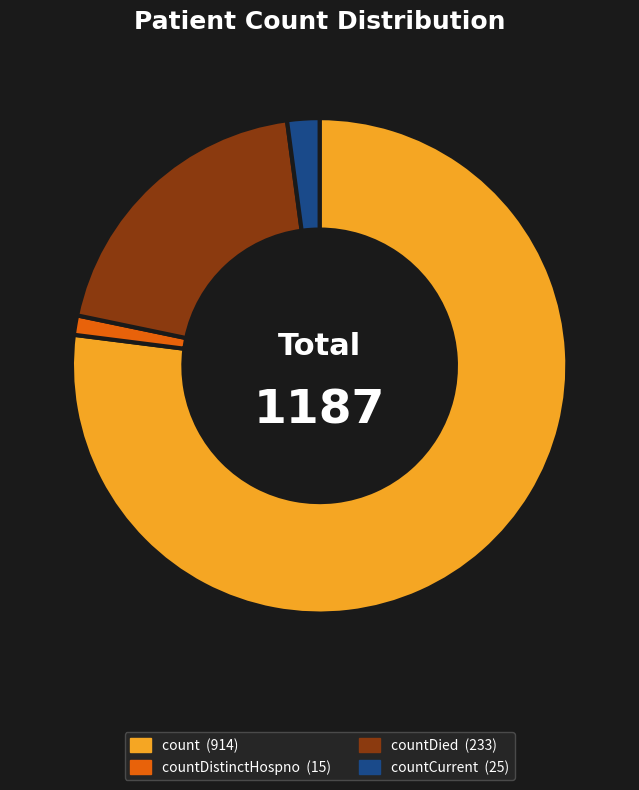

Is there any slice that represents more than half of the pie?

Yes